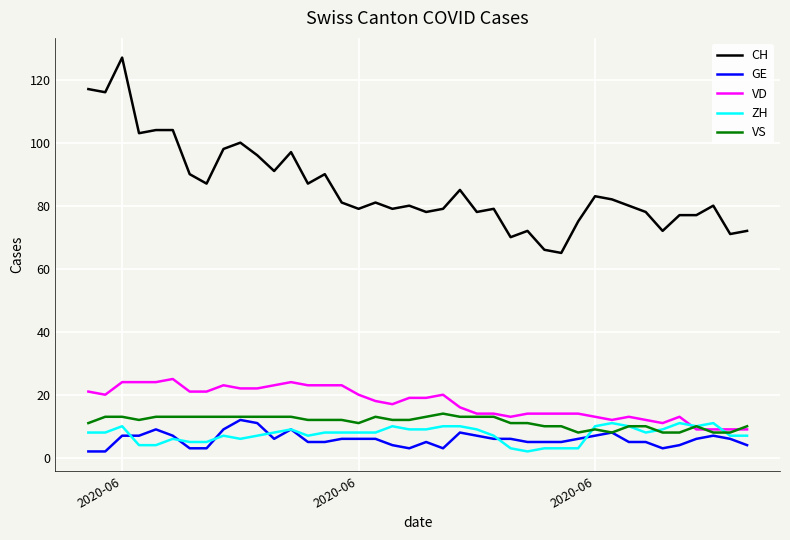

Which series has the widest spread of values?

CH